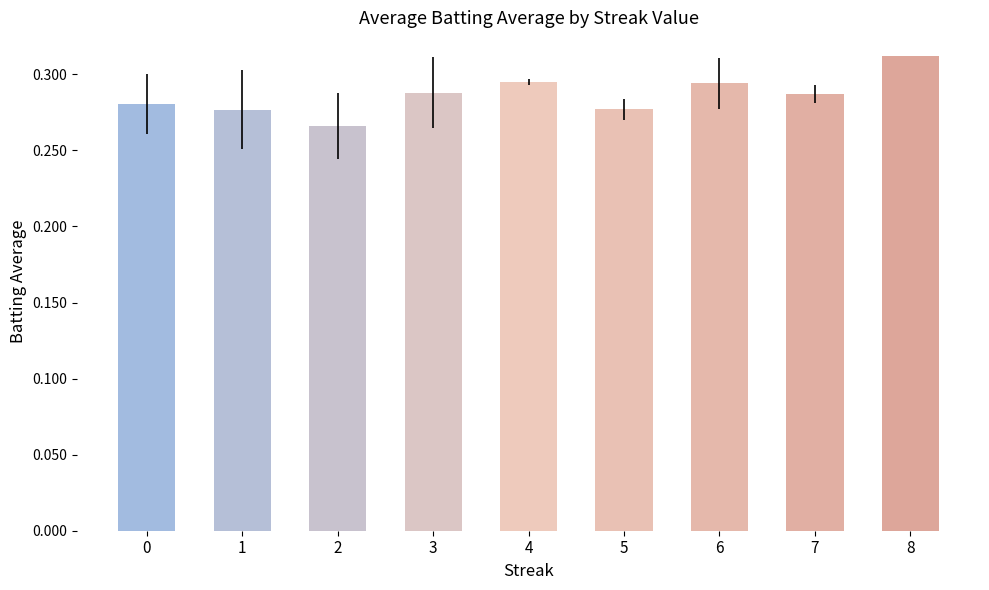

Which label corresponds to the smallest value in the chart?

2